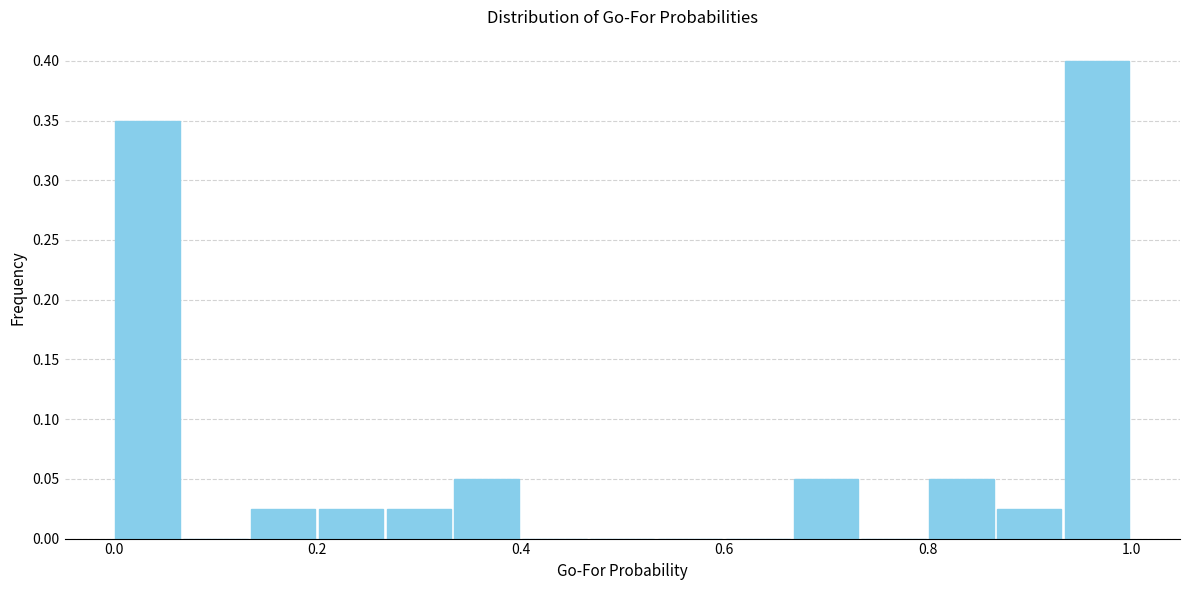

Read against the x-axis, roughly where is the centre of the tallest bar?

0.96